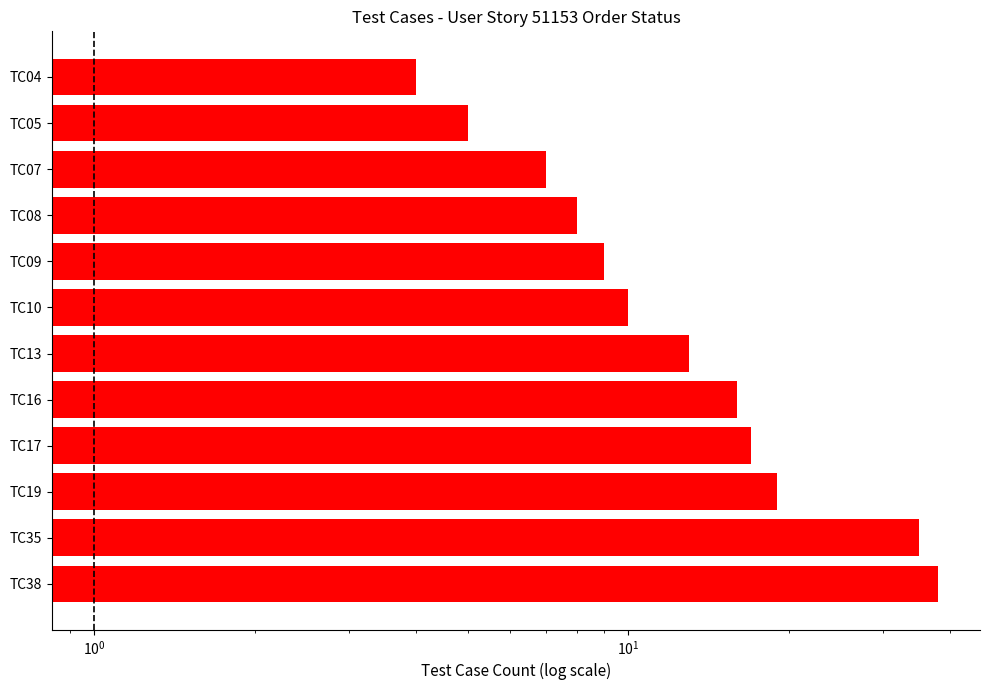

What is the sum of all values?

181